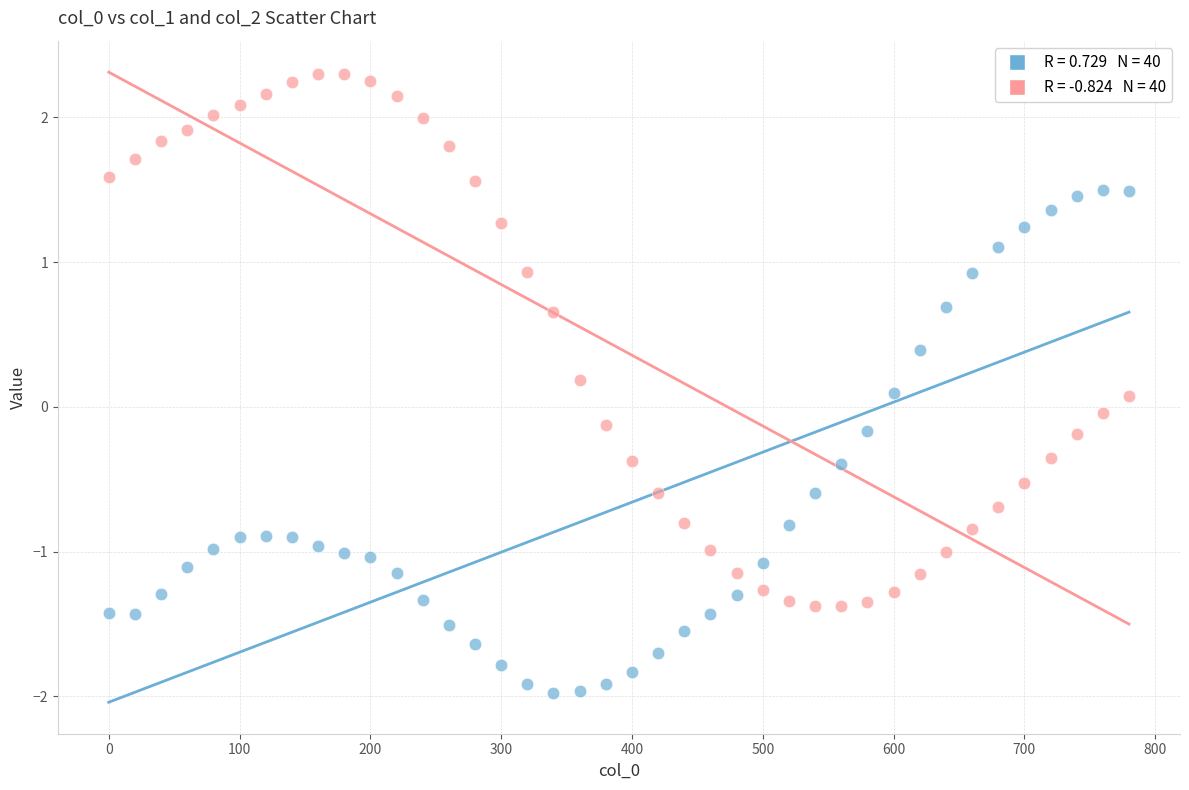

Across all data points, what is the range of Y values (max minus min)?

4.3